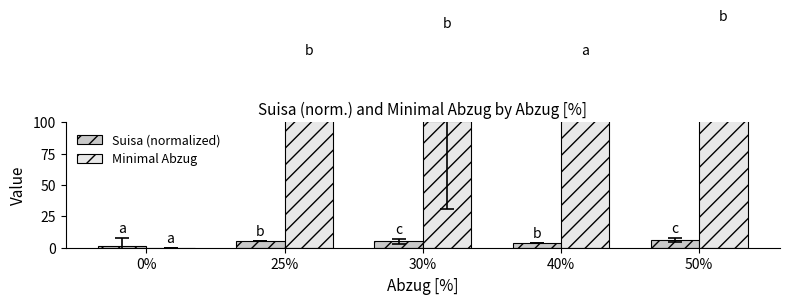

Is the value of Suisa (normalized) at 50% greater than the value of Minimal Abzug at 0%?

Yes